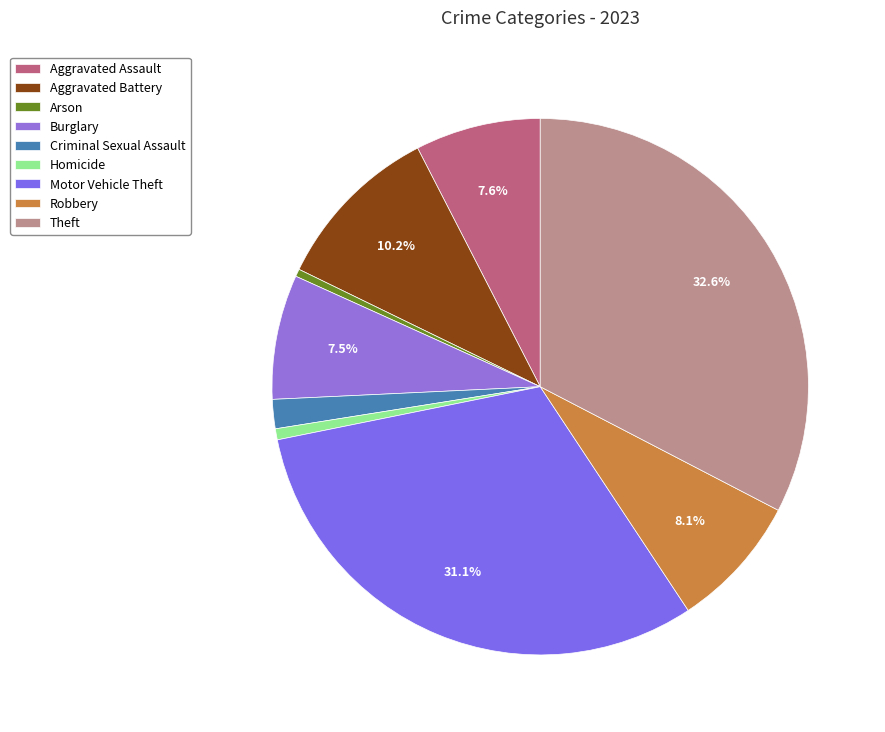

How many segments does this pie chart have?

9